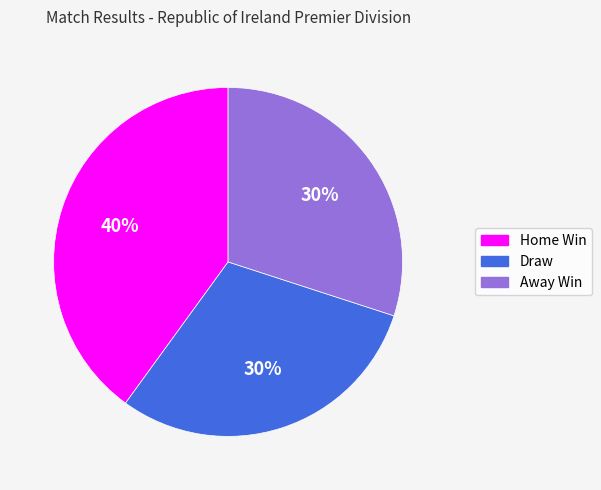

To the nearest percent, what is the average slice percentage?

33%